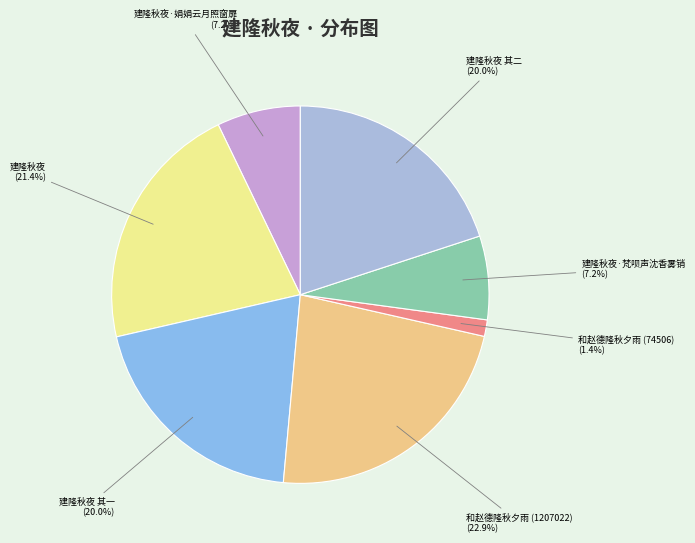

Does 建隆秋夜·梵呗声沈香雾销 account for over 50% of the chart?

No